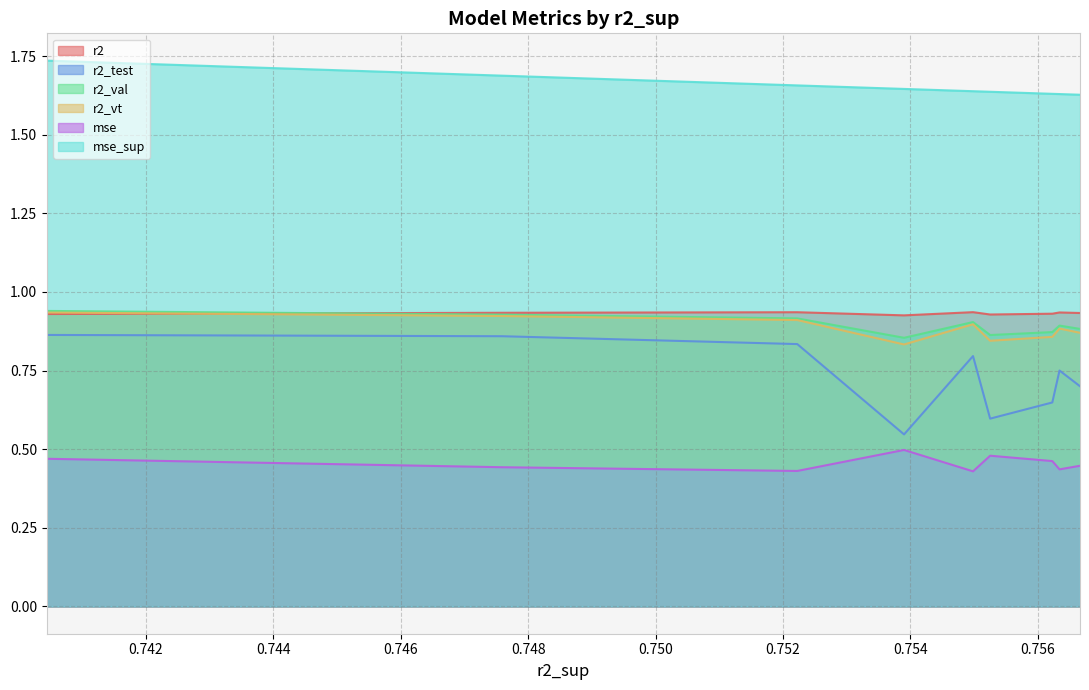

Reading left to right, extract all data points from this chart.

r2: model_2_3_5=0.9	model_2_3_4=0.9	model_2_3_6=0.9	model_2_3_7=0.9	model_2_3_3=0.9	model_2_3_8=0.9	model_2_3_2=0.9	model_2_3_1=0.9	model_2_3_0=0.9
r2_test: model_2_3_5=0.7	model_2_3_4=0.8	model_2_3_6=0.6	model_2_3_7=0.6	model_2_3_3=0.8	model_2_3_8=0.5	model_2_3_2=0.8	model_2_3_1=0.9	model_2_3_0=0.9
r2_val: model_2_3_5=0.9	model_2_3_4=0.9	model_2_3_6=0.9	model_2_3_7=0.9	model_2_3_3=0.9	model_2_3_8=0.9	model_2_3_2=0.9	model_2_3_1=0.9	model_2_3_0=0.9
r2_vt: model_2_3_5=0.9	model_2_3_4=0.9	model_2_3_6=0.9	model_2_3_7=0.8	model_2_3_3=0.9	model_2_3_8=0.8	model_2_3_2=0.9	model_2_3_1=0.9	model_2_3_0=0.9
mse: model_2_3_5=0.4	model_2_3_4=0.4	model_2_3_6=0.5	model_2_3_7=0.5	model_2_3_3=0.4	model_2_3_8=0.5	model_2_3_2=0.4	model_2_3_1=0.4	model_2_3_0=0.5
mse_sup: model_2_3_5=1.6	model_2_3_4=1.6	model_2_3_6=1.6	model_2_3_7=1.6	model_2_3_3=1.6	model_2_3_8=1.6	model_2_3_2=1.7	model_2_3_1=1.7	model_2_3_0=1.7